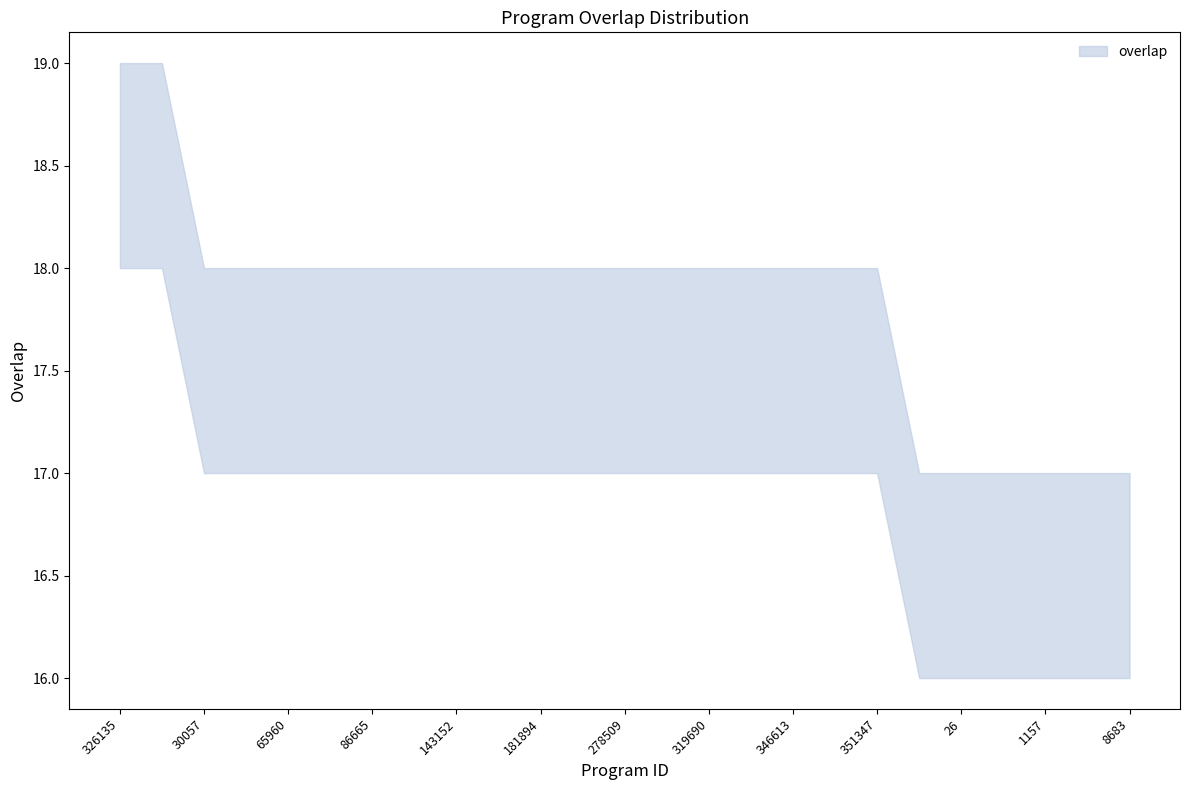

The chart shows a value of 26 at 30057. True or false?

False